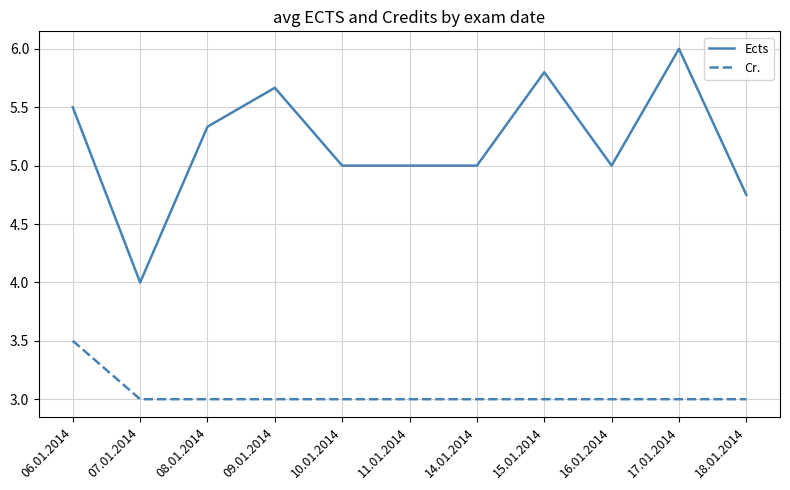

What is the total value across all series at 07.01.2014?

7.0